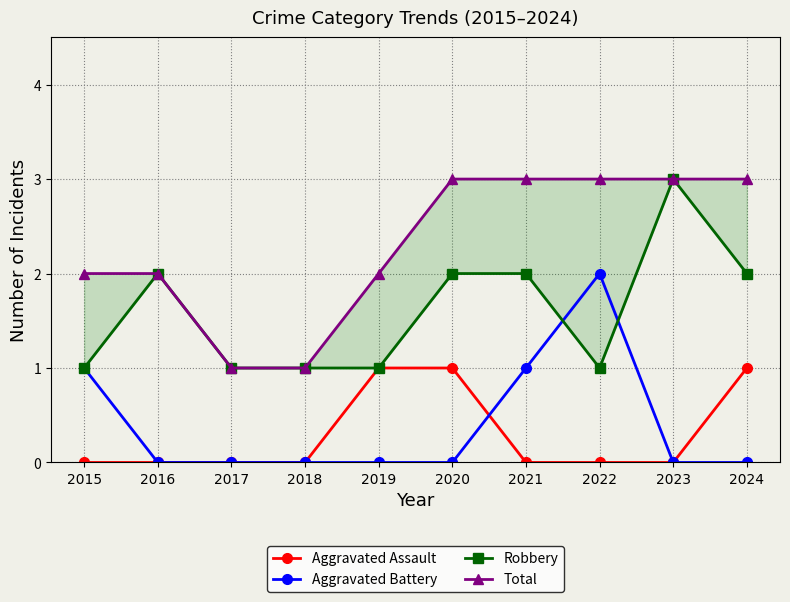

The Aggravated Battery series shows 0 at 2019. True or false?

True